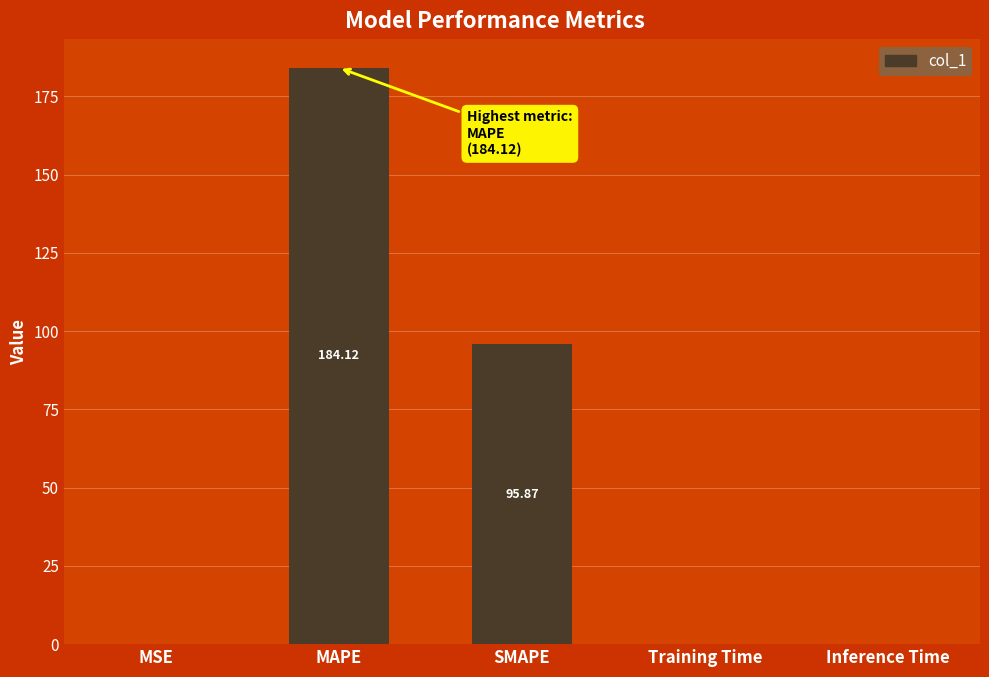

What is the sum of all values?

280.0